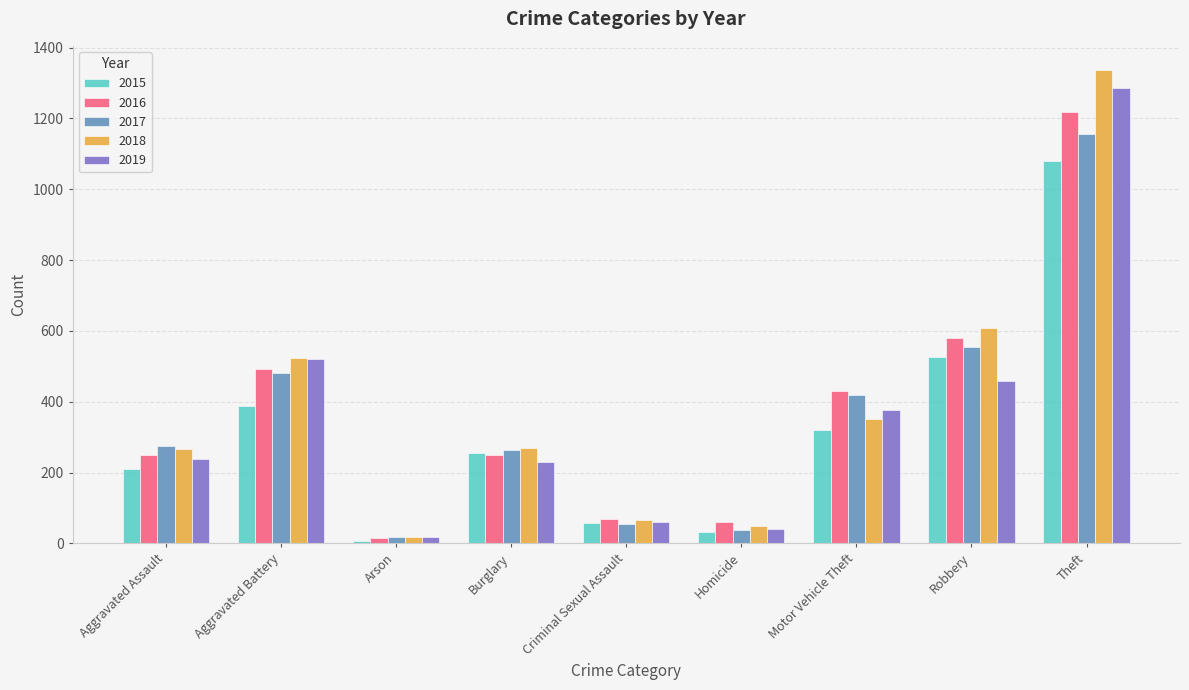

What is the average value of the 2018 series?

387